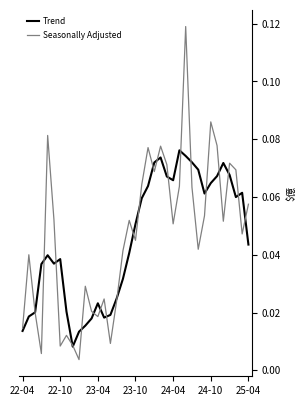

List the series in order of their peak value, highest first.

Seasonally Adjusted, Trend